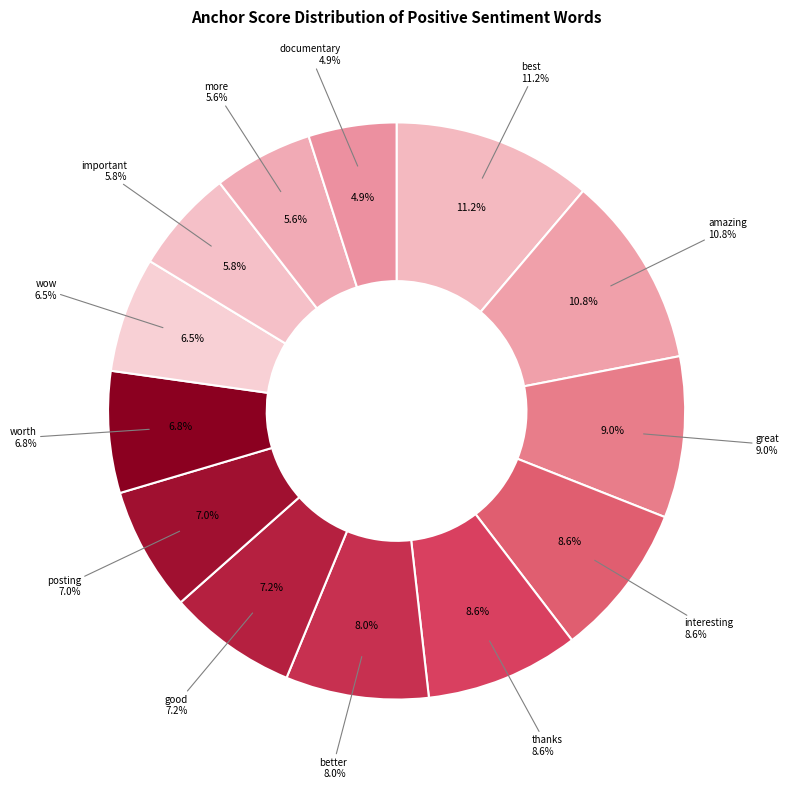

Count the number of slices in the pie.

13